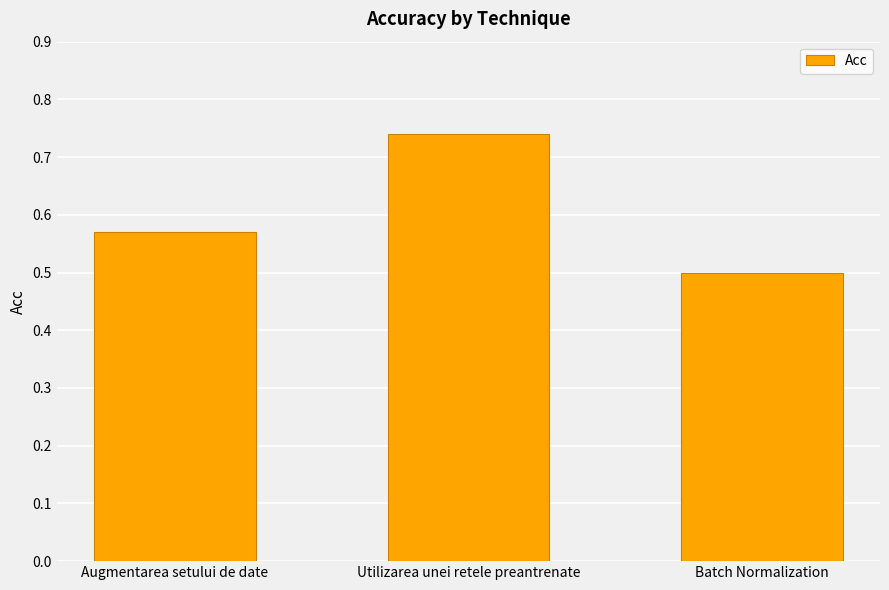

What is the smallest value displayed?

0.5